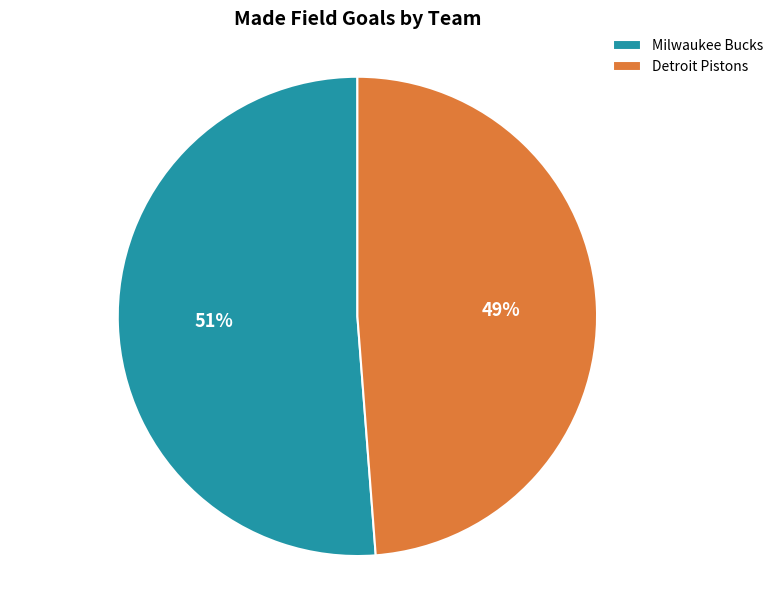

Count the number of slices in the pie.

2